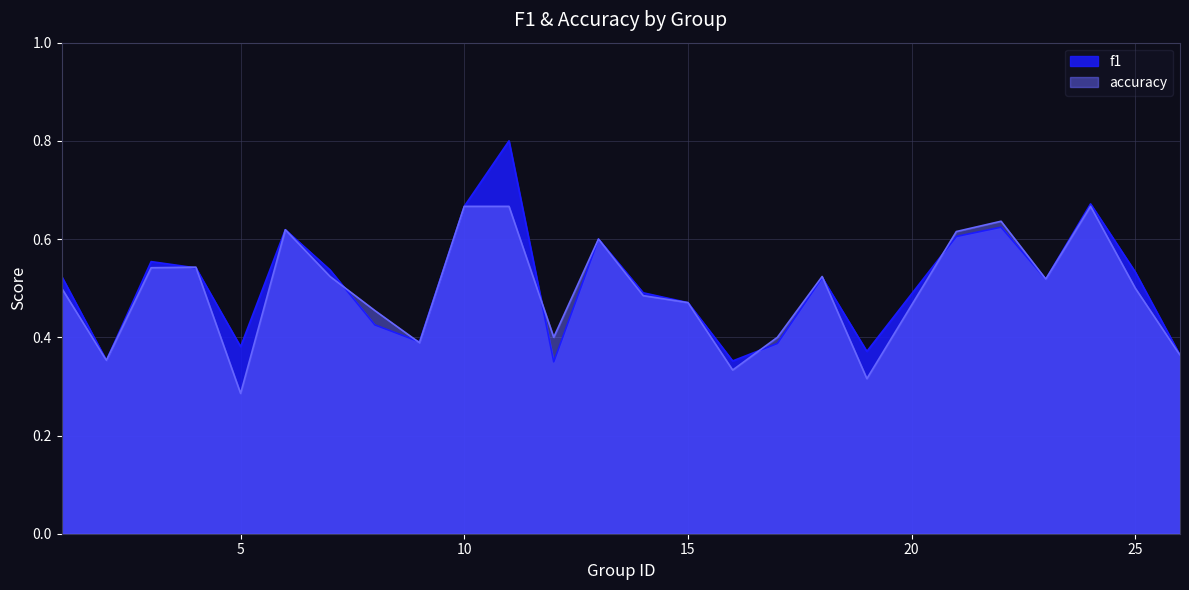

In accuracy, how many points are higher than both neighbors (excluding endpoints)?

6